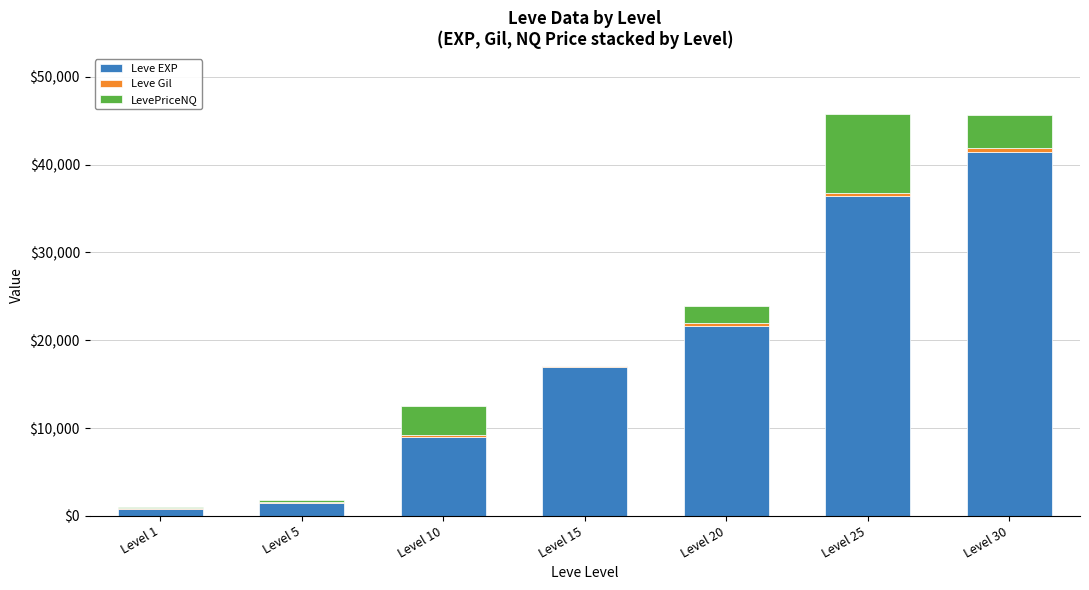

How many distinct data groups are displayed?

3